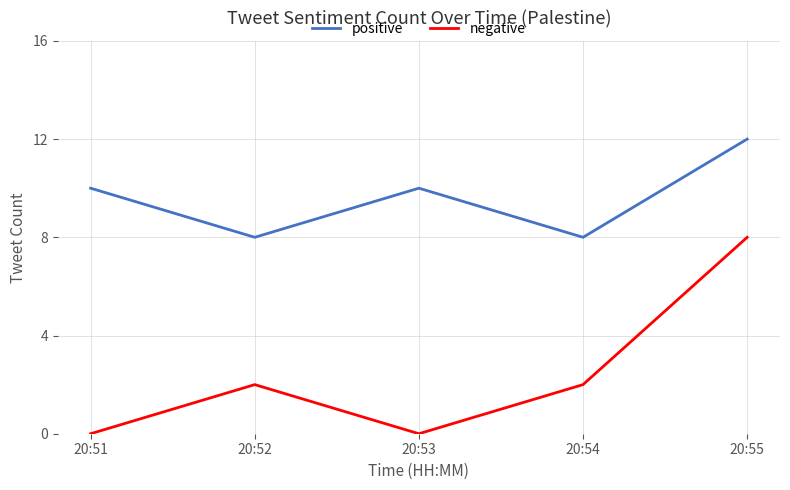

What is the approximate value of positive at 20:52?

8